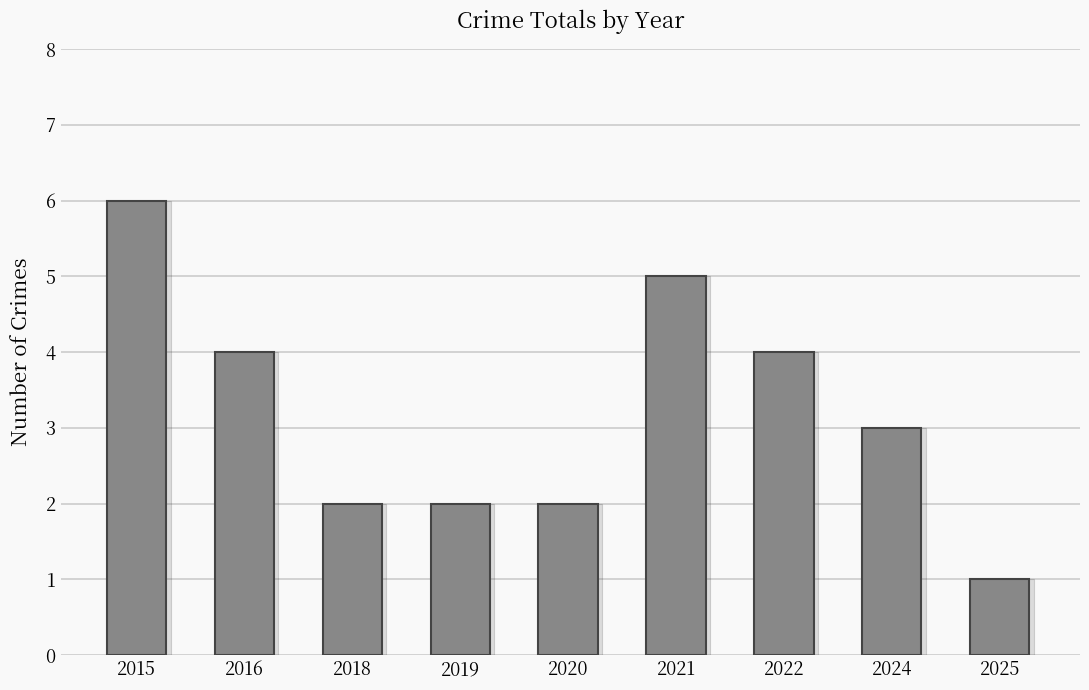

List the labels in order of value, smallest first.

2025, 2018, 2019, 2020, 2024, 2016, 2022, 2021, 2015